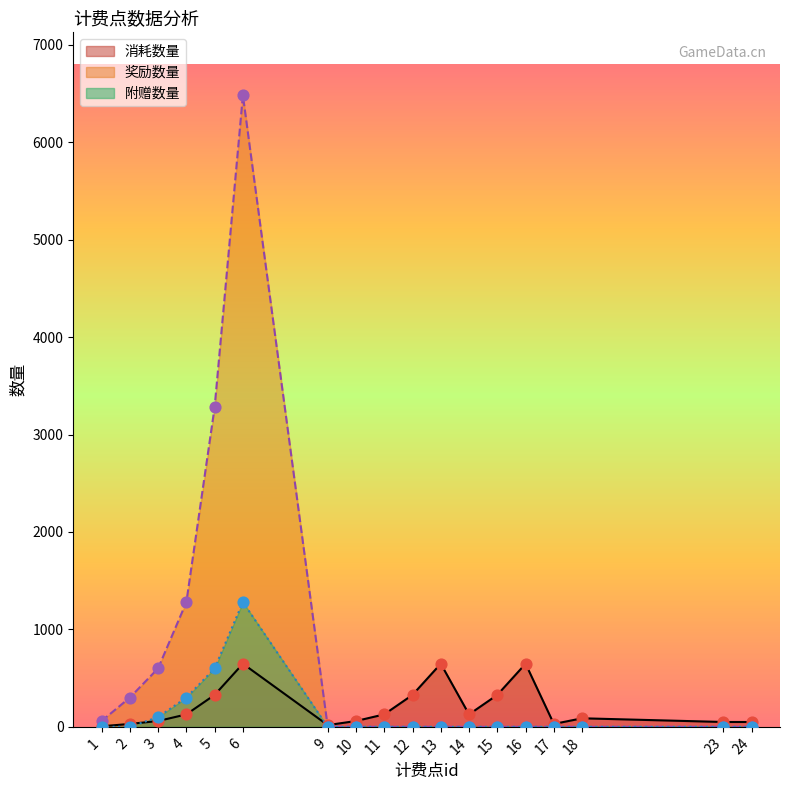

Which series reaches the maximum Y coordinate?

奖励数量